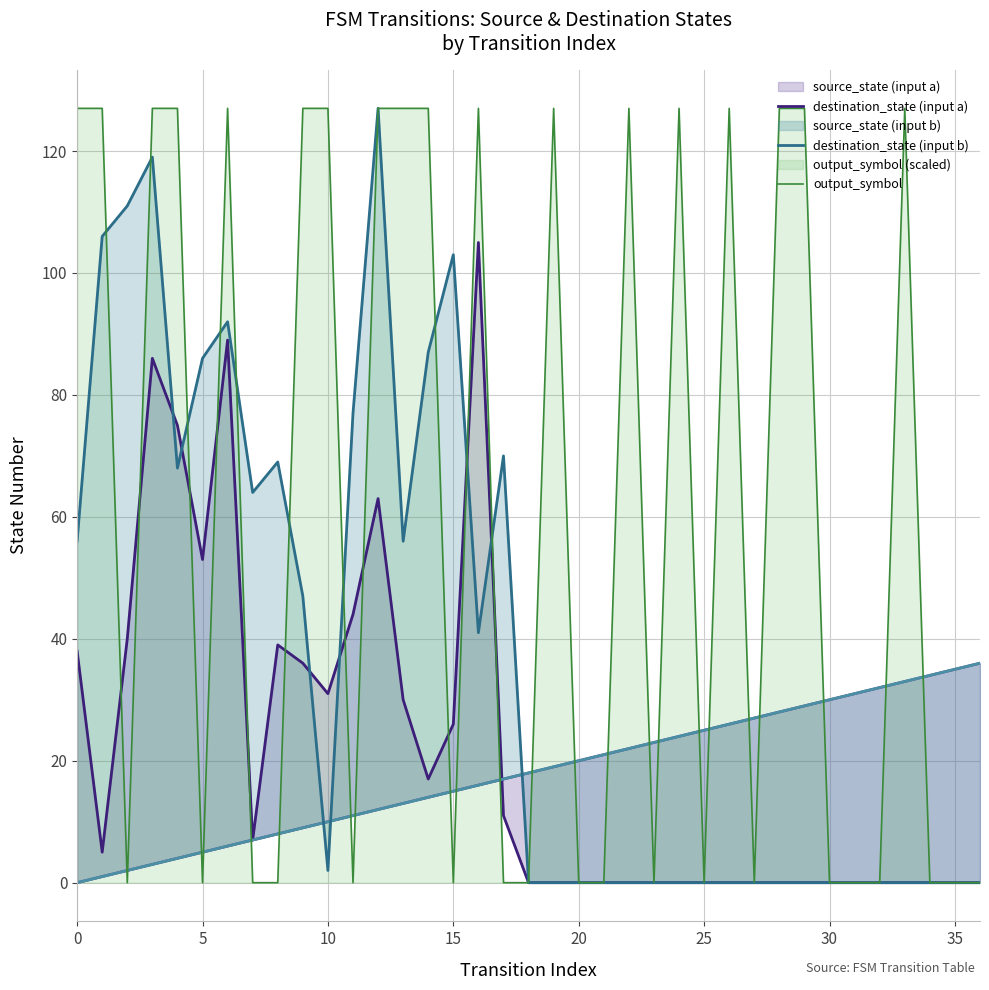

True or false: output_symbol and destination_state (input a) intersect in this chart.

True